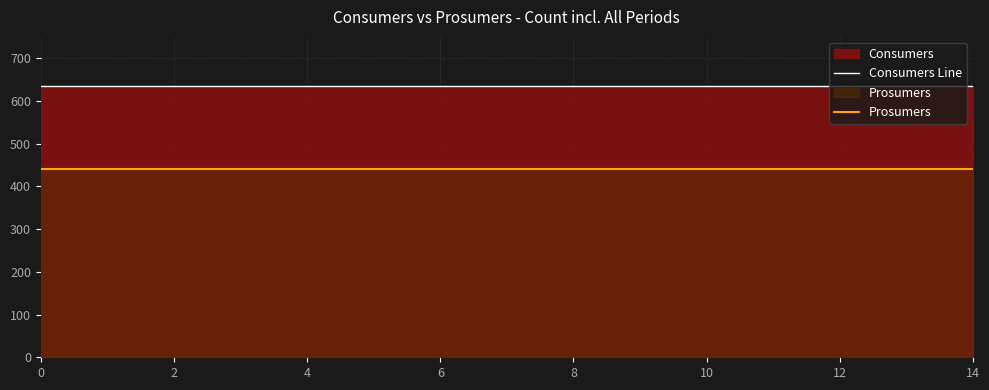

What is the average value of the Consumers Line series?

635